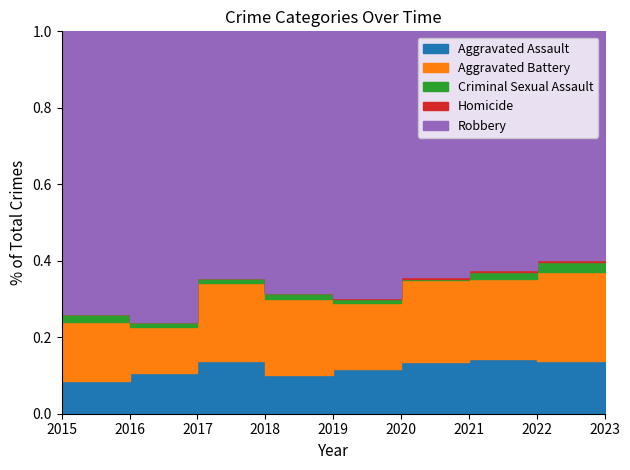

How many interior local peaks does the Homicide series have?

1